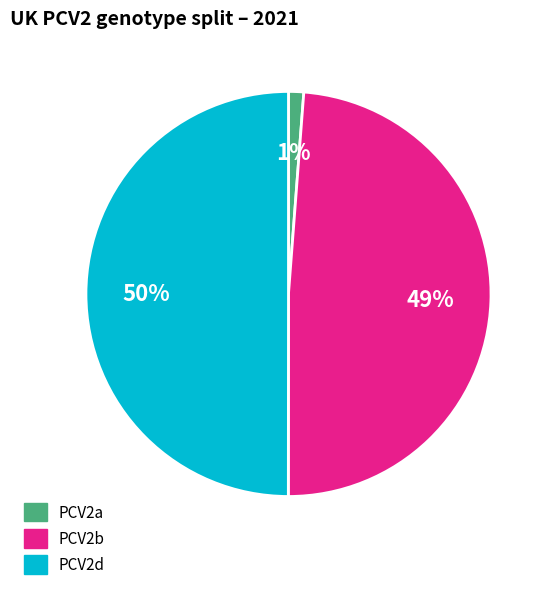

To the nearest percent, what portion does PCV2b represent?

49%